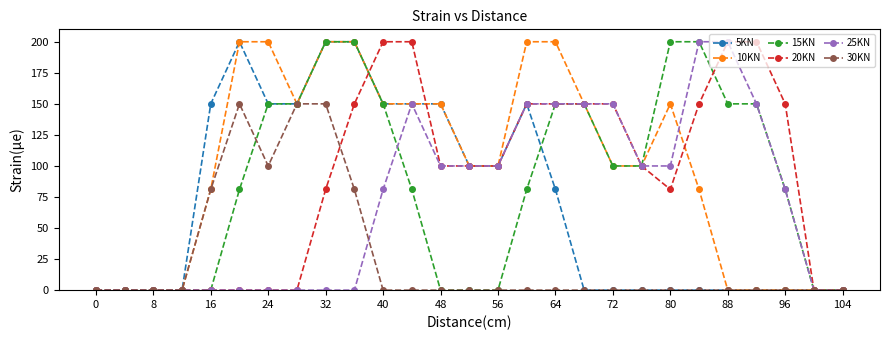

Is this an area chart (filled region under the line)?

No